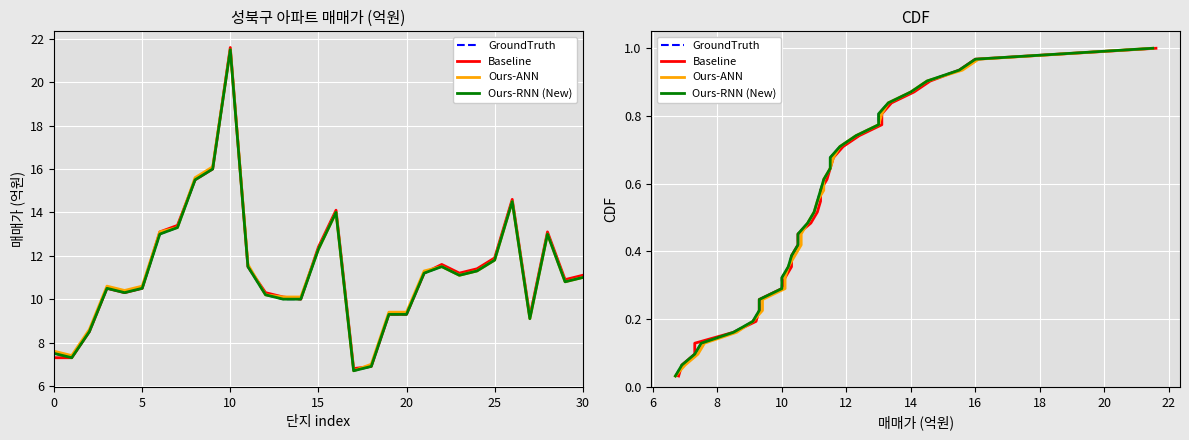

Count the number of categories in the chart.

31